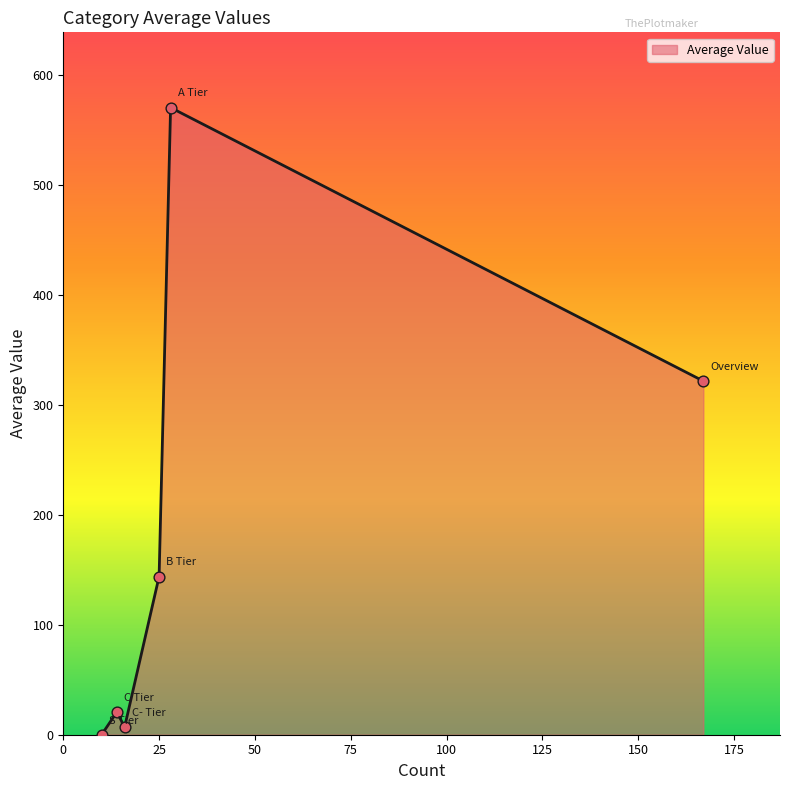

What is the maximum value shown in the chart?

570.0